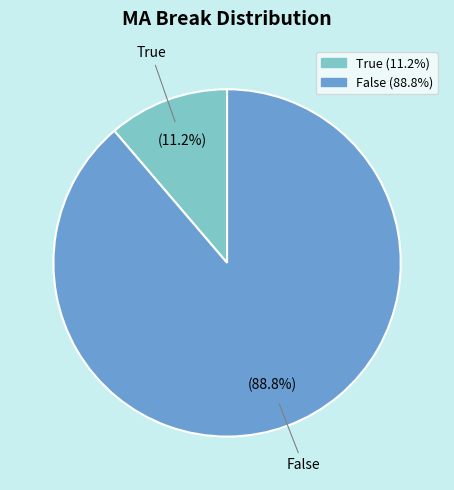

Approximately how many times larger is the value at False compared to True?

7.9